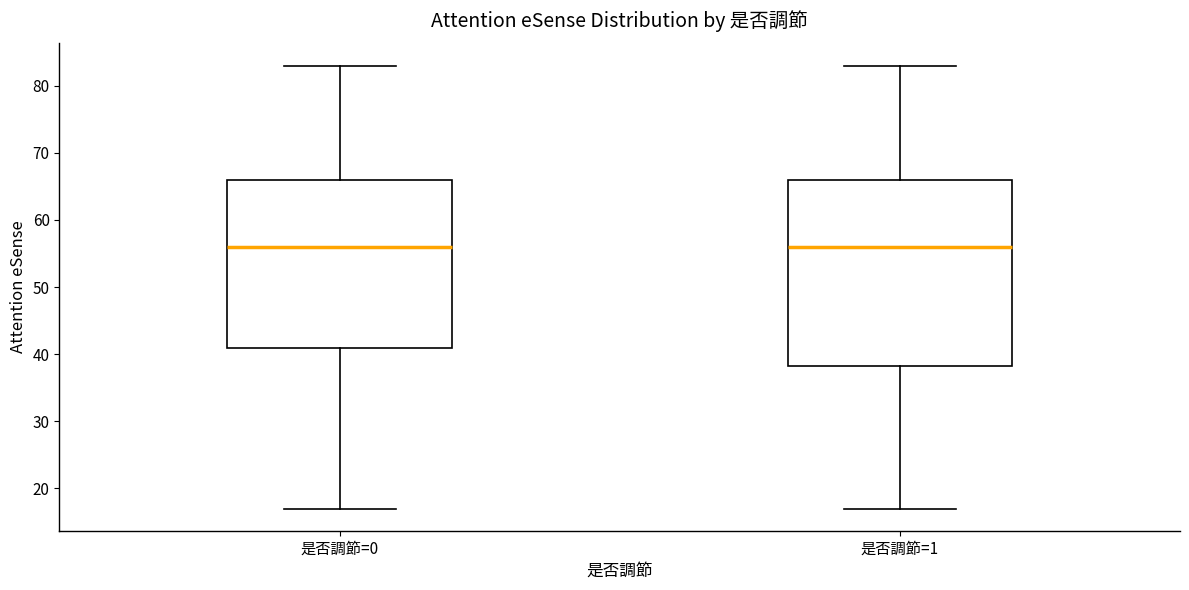

Comparing the boxes themselves (not the whiskers), which one is the tallest?

是否調節=1